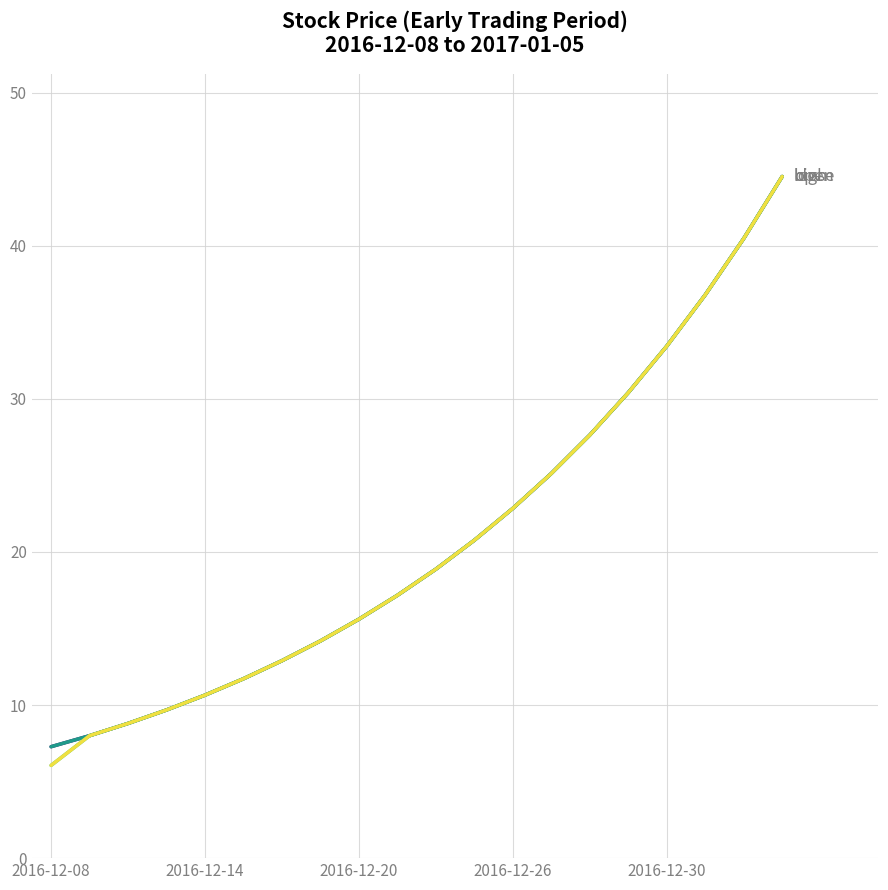

What is the maximum value shown in the chart?

44.5